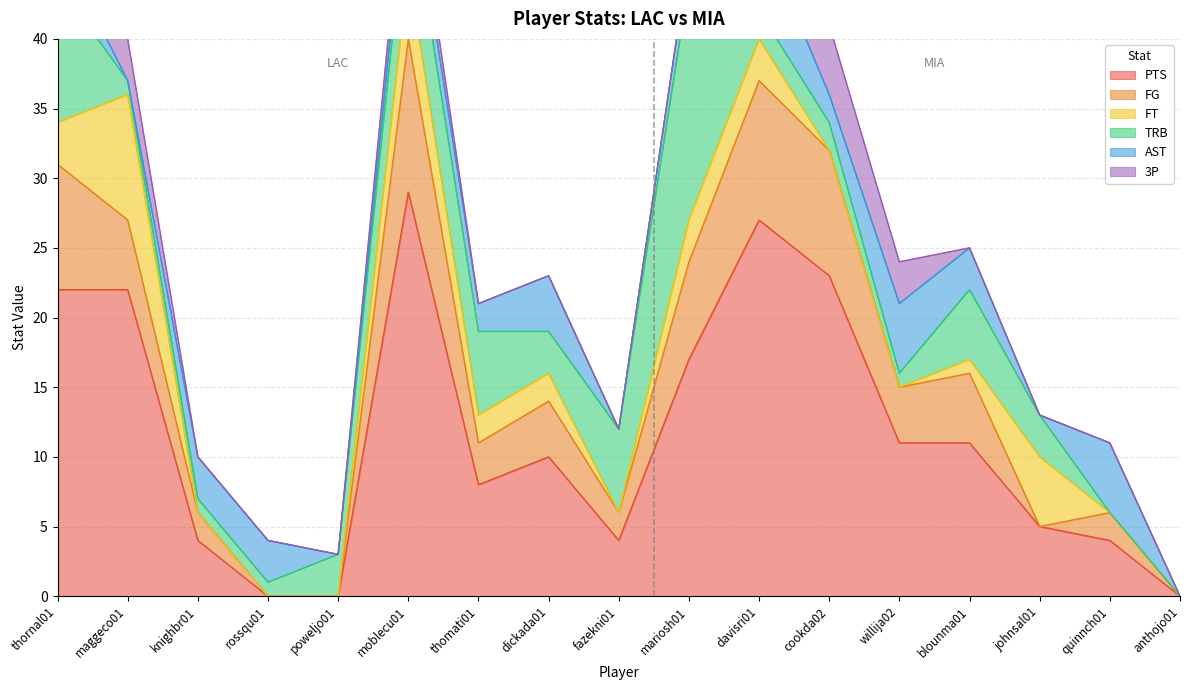

True or false: AST has more than 1 interior local peaks.

True